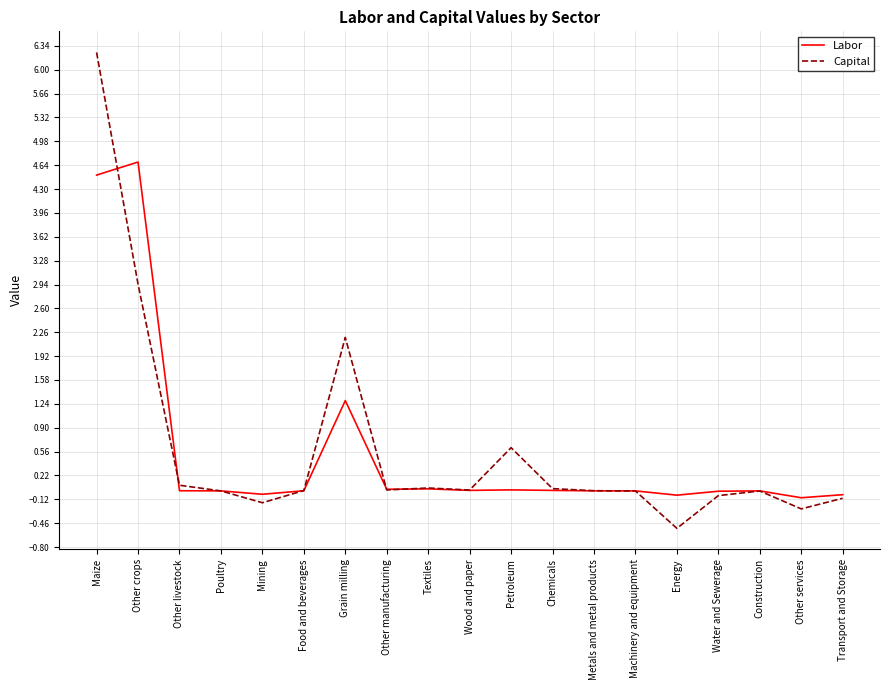

In Labor, how many points are lower than both neighbors (excluding endpoints)?

5